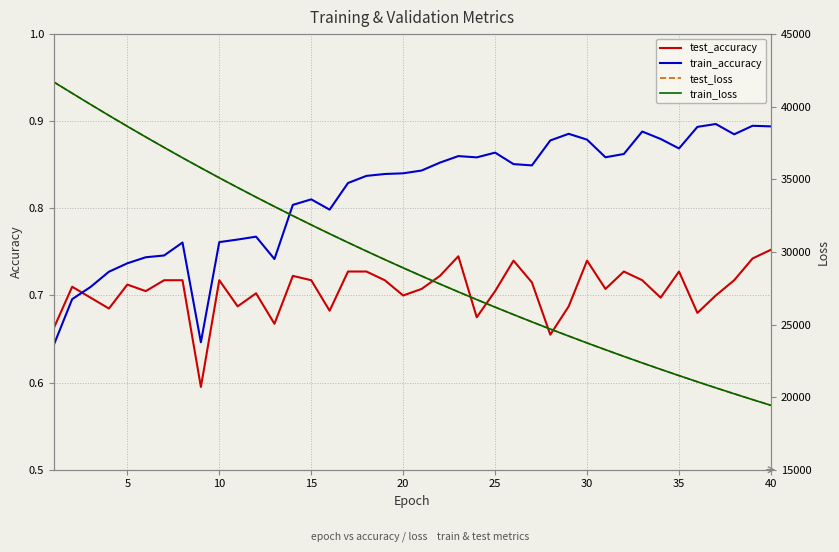

In test_accuracy, how many points are higher than both neighbors (excluding endpoints)?

10